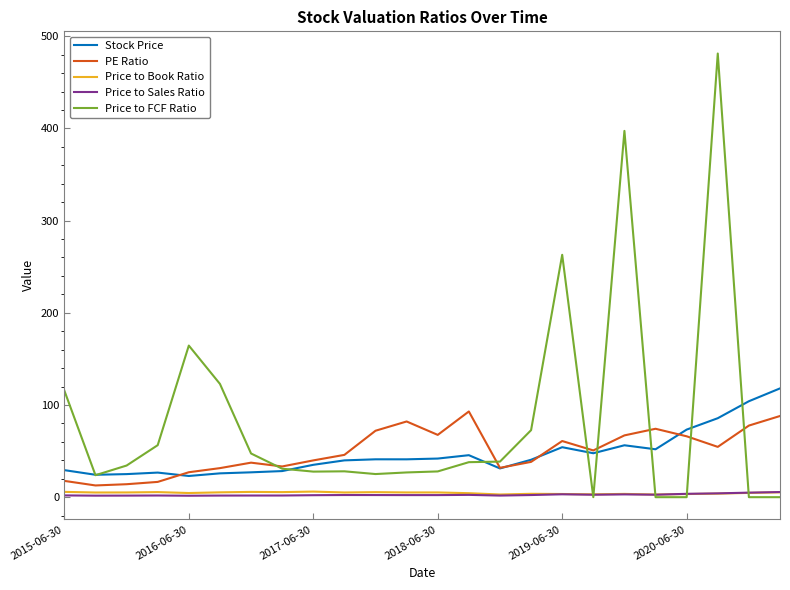

True or false: Price to FCF Ratio has more than 2 points higher than both neighbors.

True